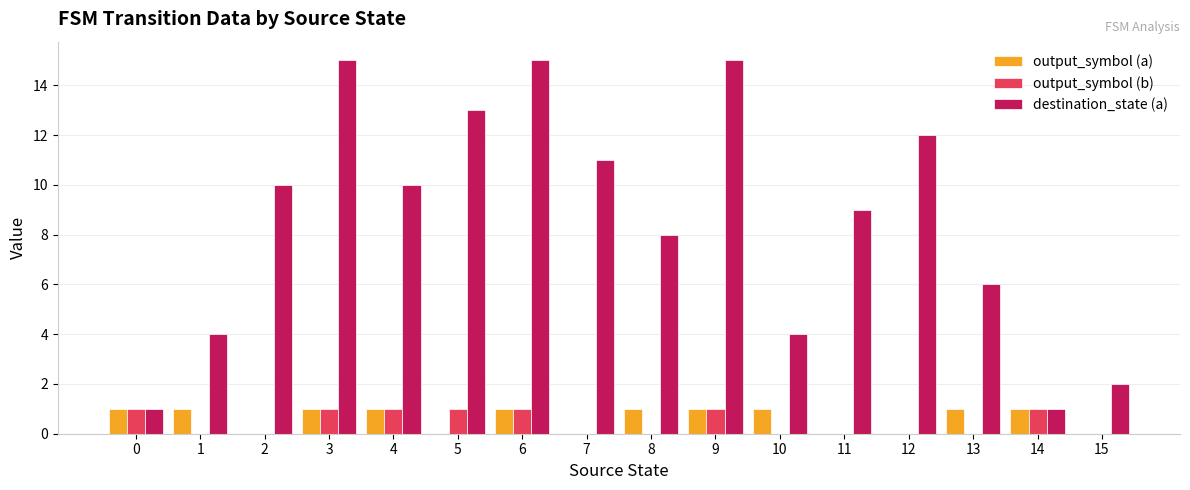

Count the number of data series in this chart.

3